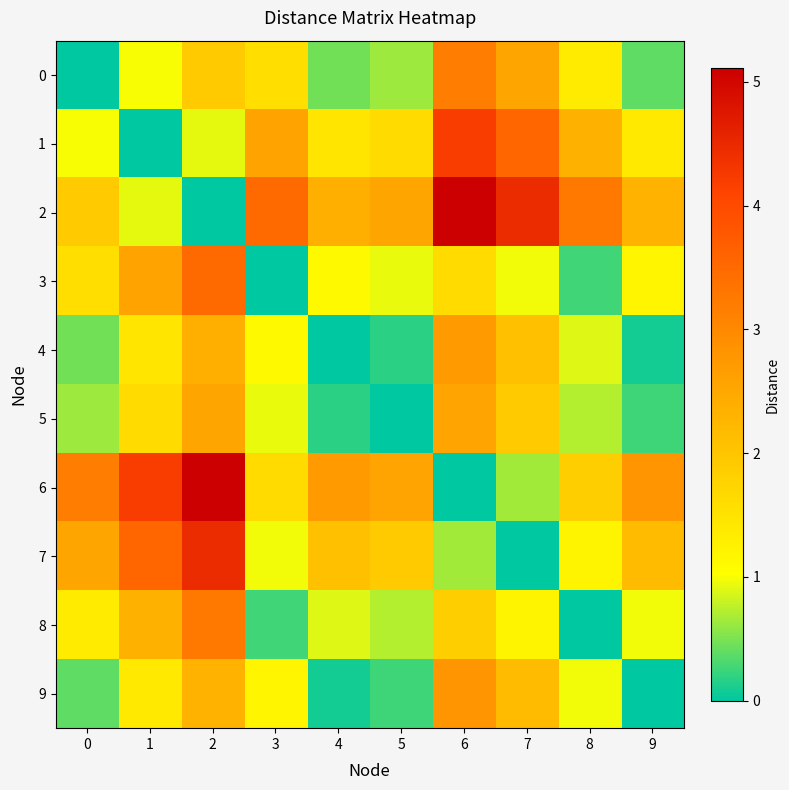

Reading left to right, what are all the values shown in this chart?

0: 0=0.0	1=1.0	2=1.9	3=1.6	4=0.5	5=0.6	6=3.2	7=2.5	8=1.4	9=0.4
1: 0=1.0	1=0.0	2=0.9	3=2.6	4=1.5	5=1.6	6=4.2	7=3.5	8=2.4	9=1.4
2: 0=1.9	1=0.9	2=0.0	3=3.5	4=2.4	5=2.5	6=5.1	7=4.5	8=3.3	9=2.3
3: 0=1.6	1=2.6	2=3.5	3=0.0	4=1.1	5=0.9	6=1.6	7=1.0	8=0.3	9=1.2
4: 0=0.5	1=1.5	2=2.4	3=1.1	4=0.0	5=0.2	6=2.7	7=2.1	8=0.9	9=0.1
5: 0=0.6	1=1.6	2=2.5	3=0.9	4=0.2	5=0.0	6=2.6	7=1.9	8=0.7	9=0.2
6: 0=3.2	1=4.2	2=5.1	3=1.6	4=2.7	5=2.6	6=0.0	7=0.7	8=1.9	9=2.8
7: 0=2.5	1=3.5	2=4.5	3=1.0	4=2.1	5=1.9	6=0.7	7=0.0	8=1.2	9=2.2
8: 0=1.4	1=2.4	2=3.3	3=0.3	4=0.9	5=0.7	6=1.9	7=1.2	8=0.0	9=1.0
9: 0=0.4	1=1.4	2=2.3	3=1.2	4=0.1	5=0.2	6=2.8	7=2.2	8=1.0	9=0.0